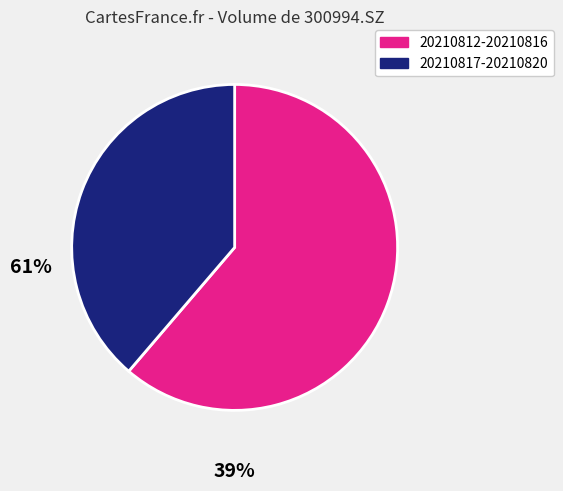

Is there a majority slice in this chart?

Yes